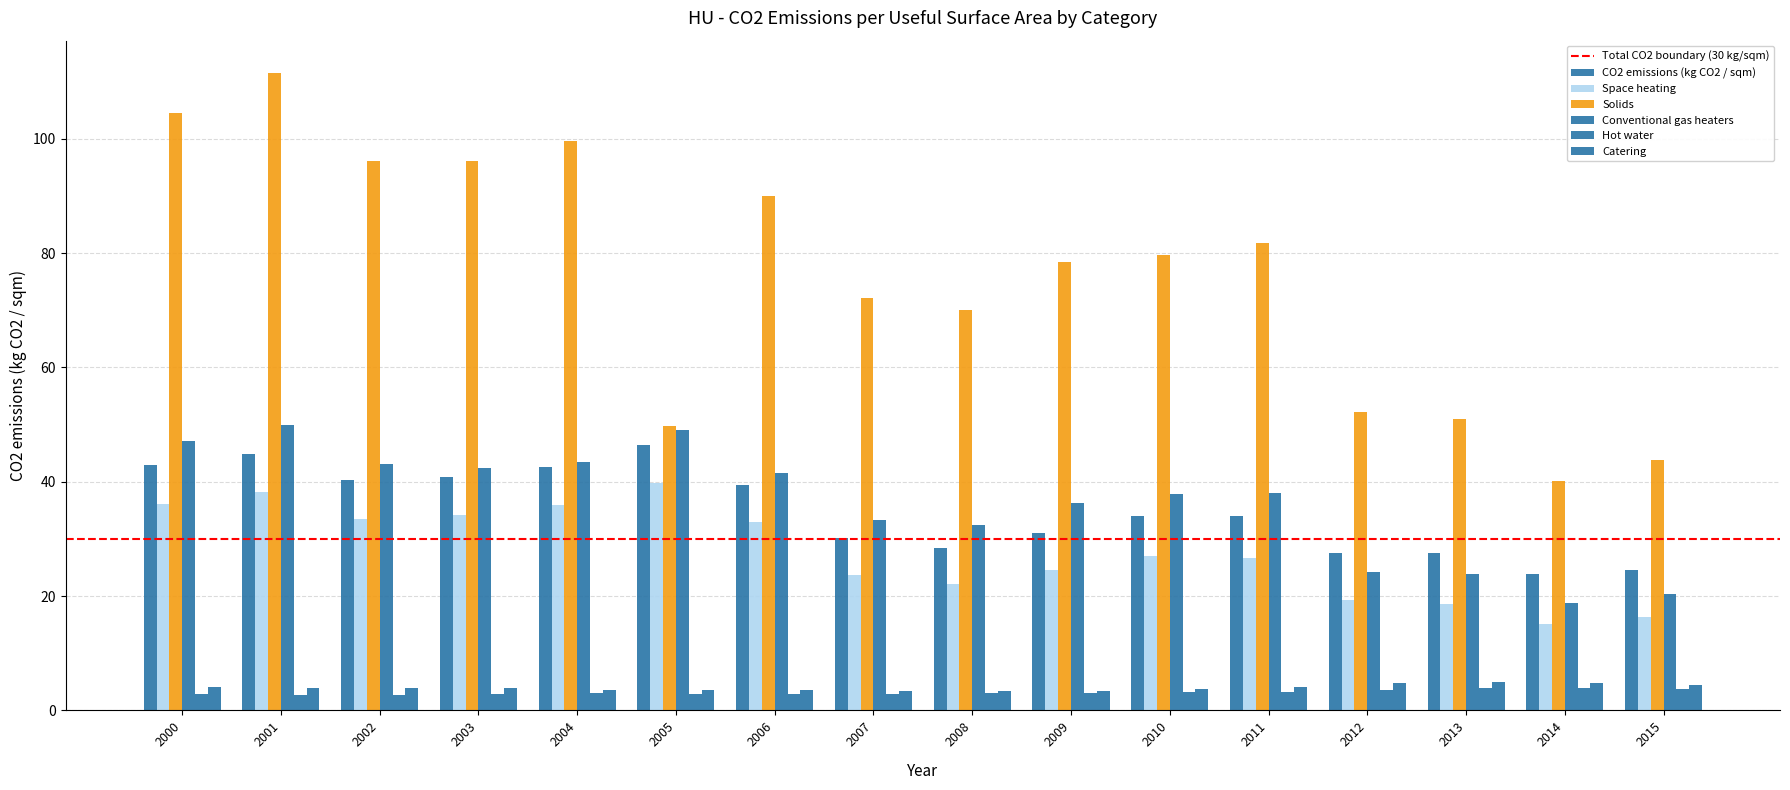

What is the difference between the Space heating values at 2012 and 2001?

19.0